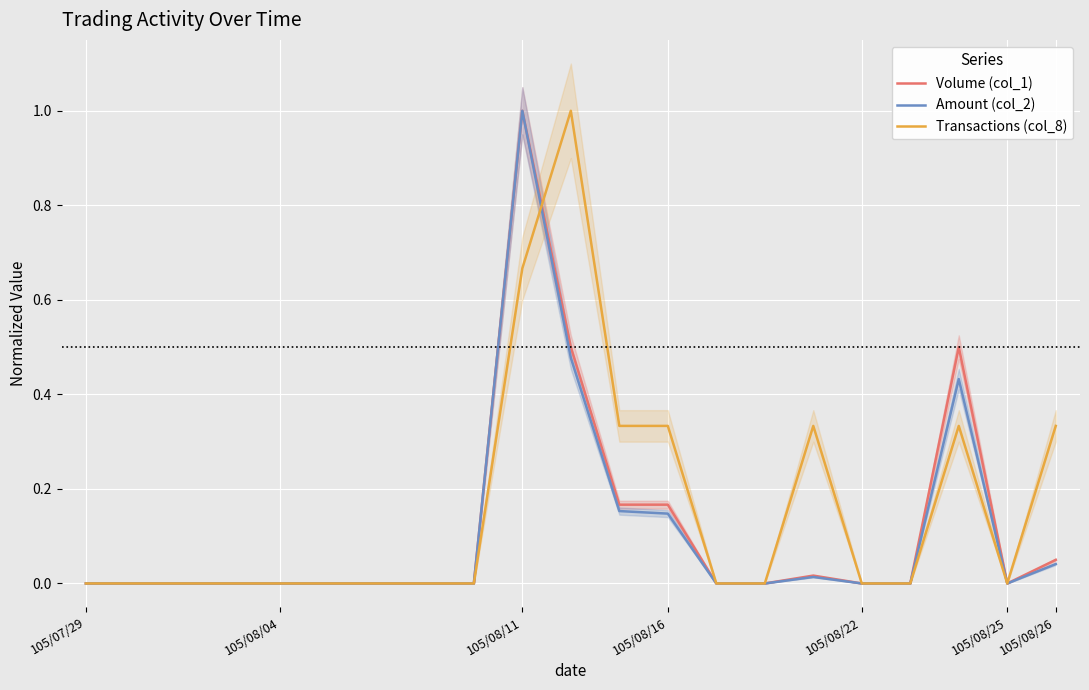

Reading right to left, transcribe all the data shown in this chart.

Volume (col_1): 0.1	0.0	0.5	0.0	0.0	0.0	0.0	0.0	0.2	0.2	0.5	1.0	0.0	0.0	0.0	0.0	0.0	0.0	0.0	0.0	0.0
Amount (col_2): 0.0	0.0	0.4	0.0	0.0	0.0	0.0	0.0	0.1	0.2	0.5	1.0	0.0	0.0	0.0	0.0	0.0	0.0	0.0	0.0	0.0
Transactions (col_8): 0.3	0.0	0.3	0.0	0.0	0.3	0.0	0.0	0.3	0.3	1.0	0.7	0.0	0.0	0.0	0.0	0.0	0.0	0.0	0.0	0.0